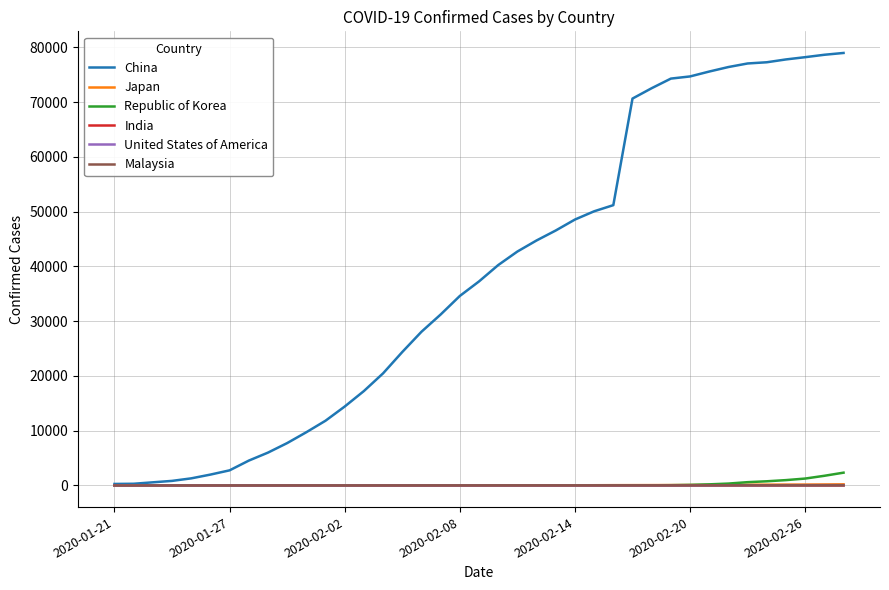

Which series has the largest total across all categories?

China